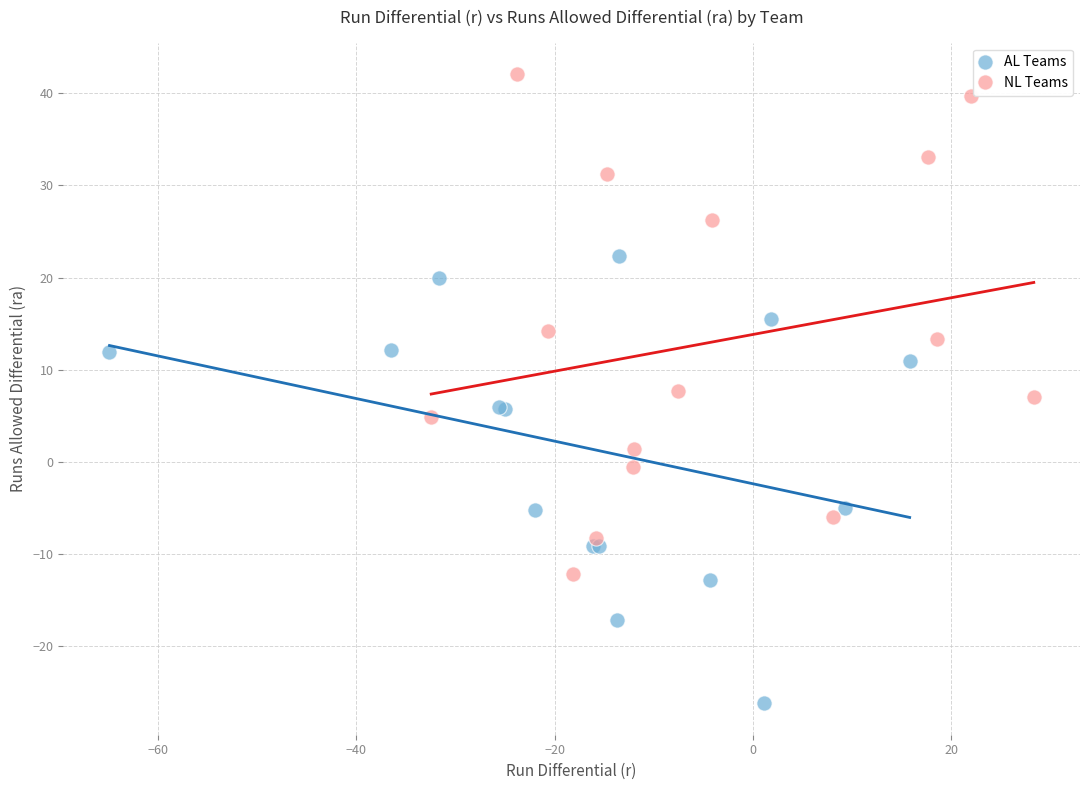

Which series contains the lowest Y value?

AL Teams